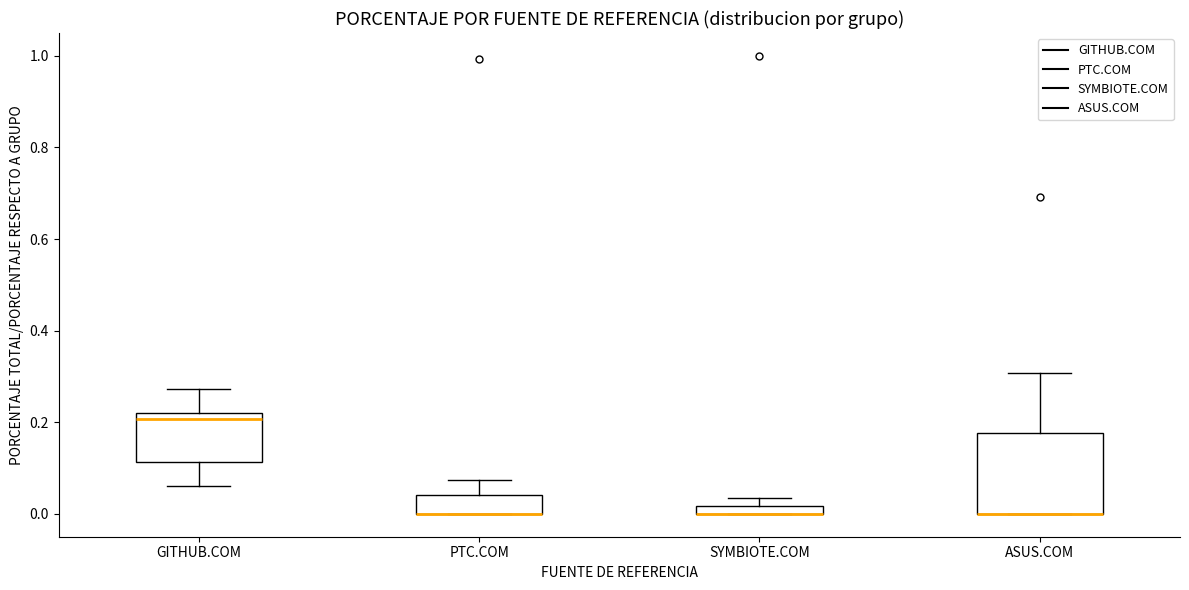

Which box is the tallest, from its lower edge to its upper edge?

ASUS.COM